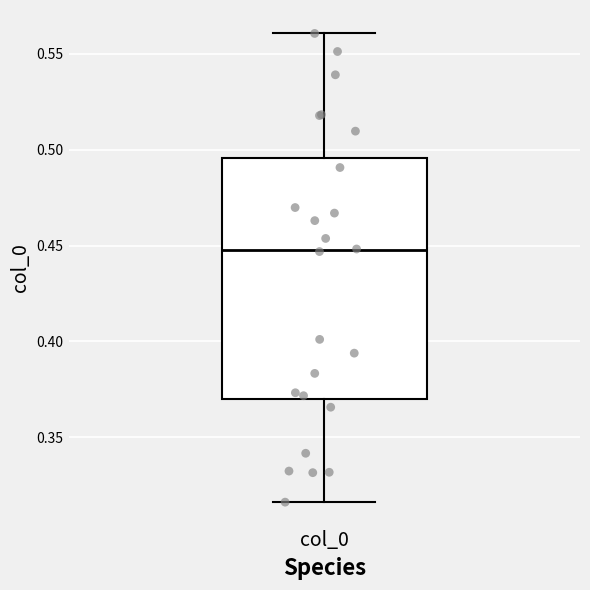

Read this box plot against the y-axis: the position of the median line, the range covered by the box, and the ends of both whiskers. The values are not printed on the chart, so give them approximately, as read against the axis.

median 0.450, box 0.370 to 0.495, whiskers 0.315 to 0.560